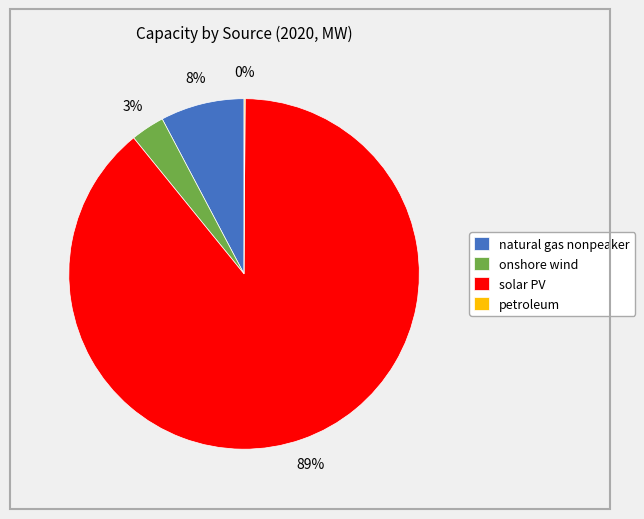

To the nearest percent, what is the average slice percentage?

25%